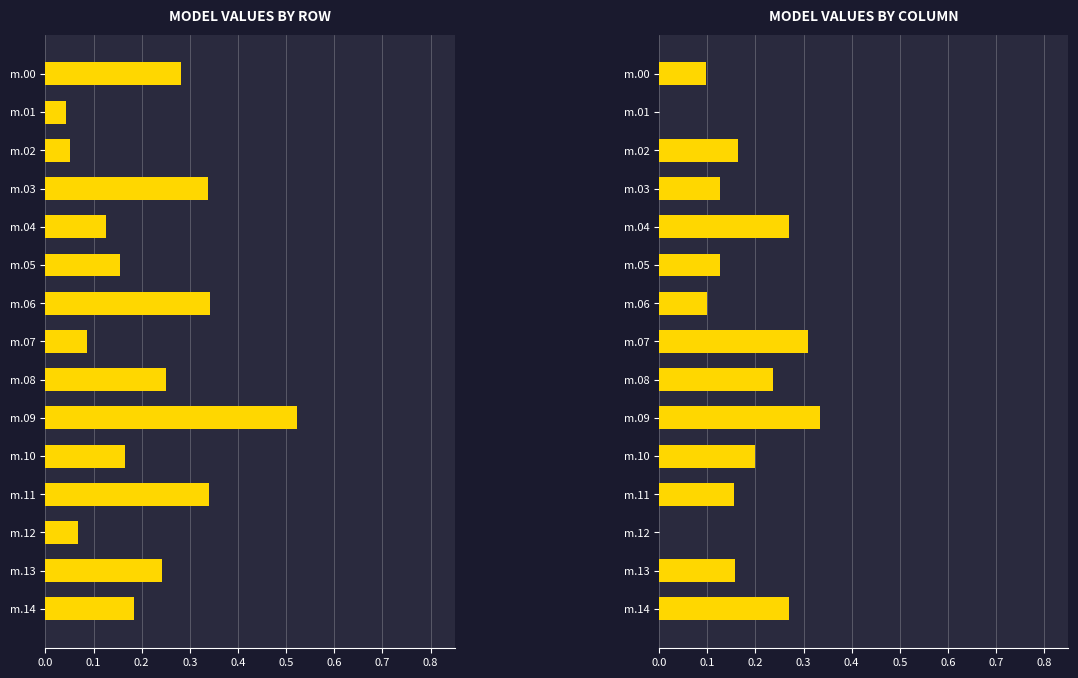

Which series has the widest spread of values?

MODEL VALUES BY ROW